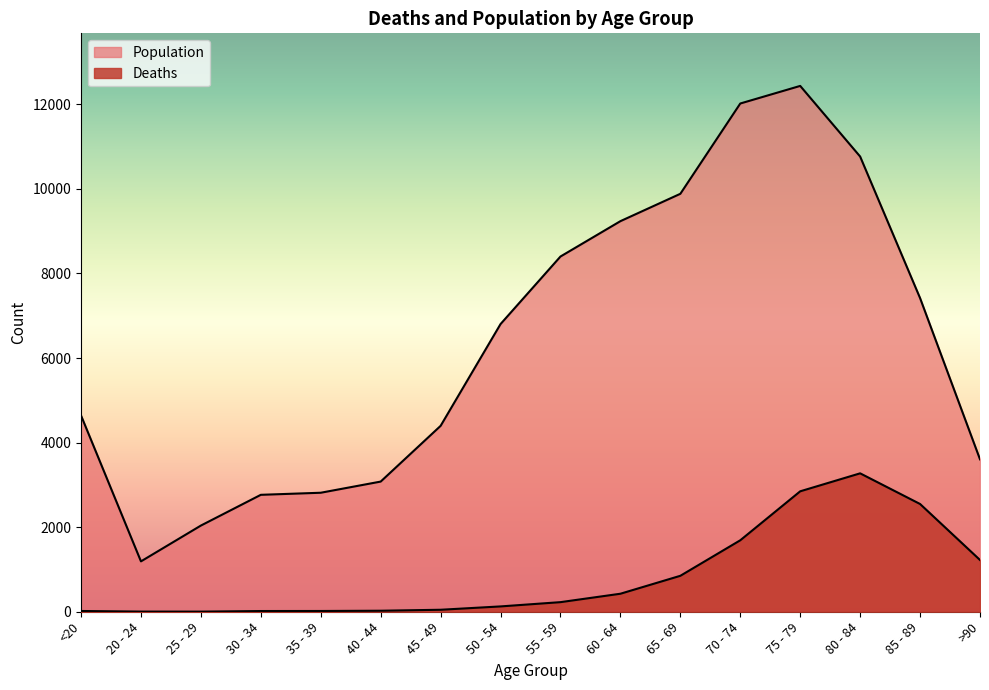

Count the number of data series in this chart.

2